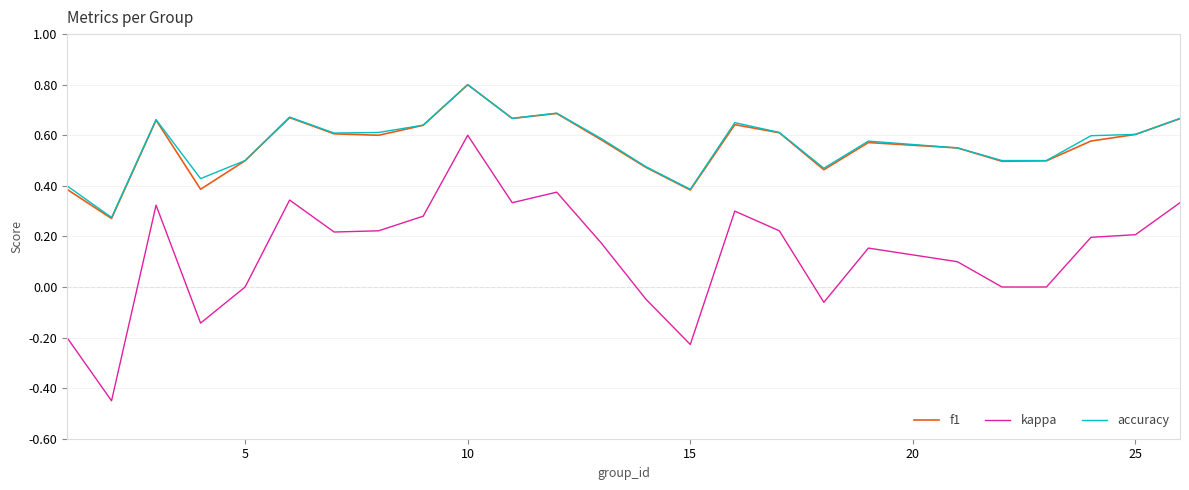

What is the maximum value for f1?

0.8